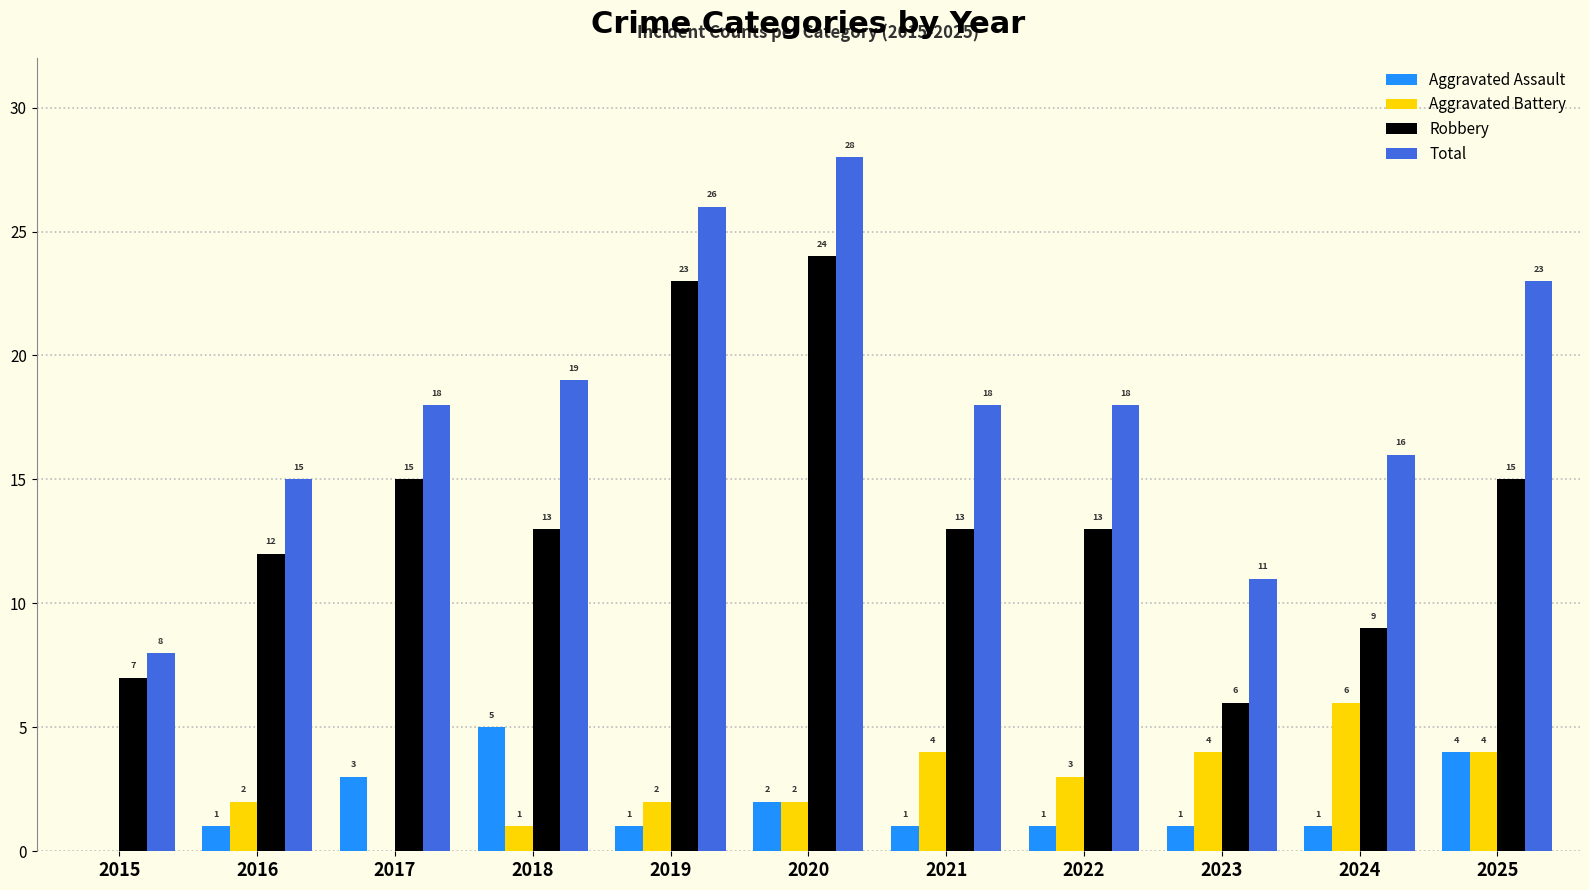

Which series has the largest total across all categories?

Total